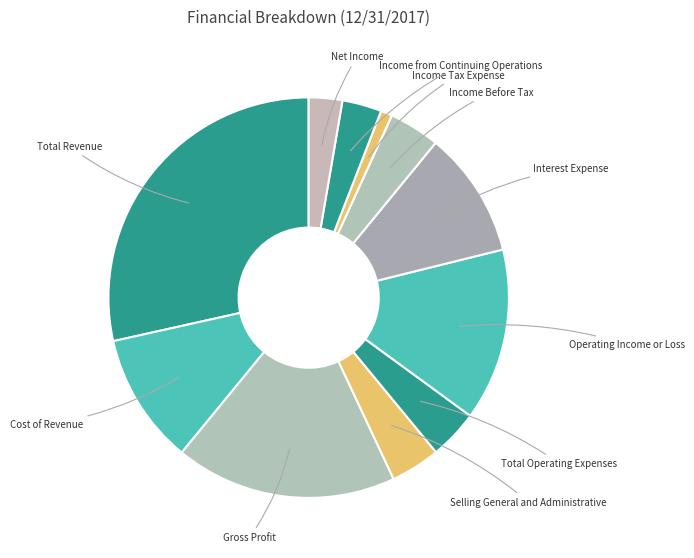

Count the number of slices in the pie.

11